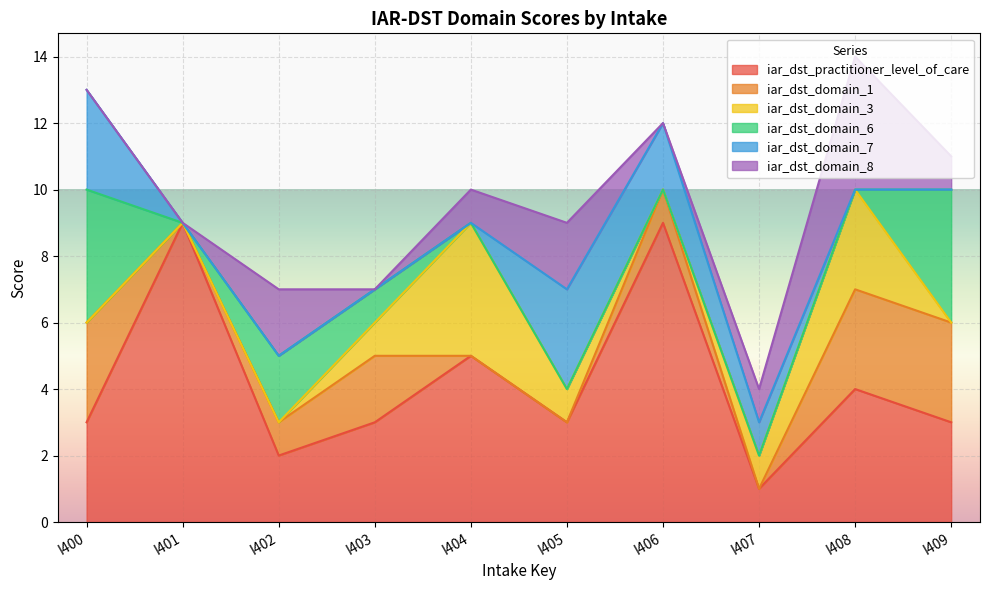

Which label corresponds to the smallest value in the chart?

I401